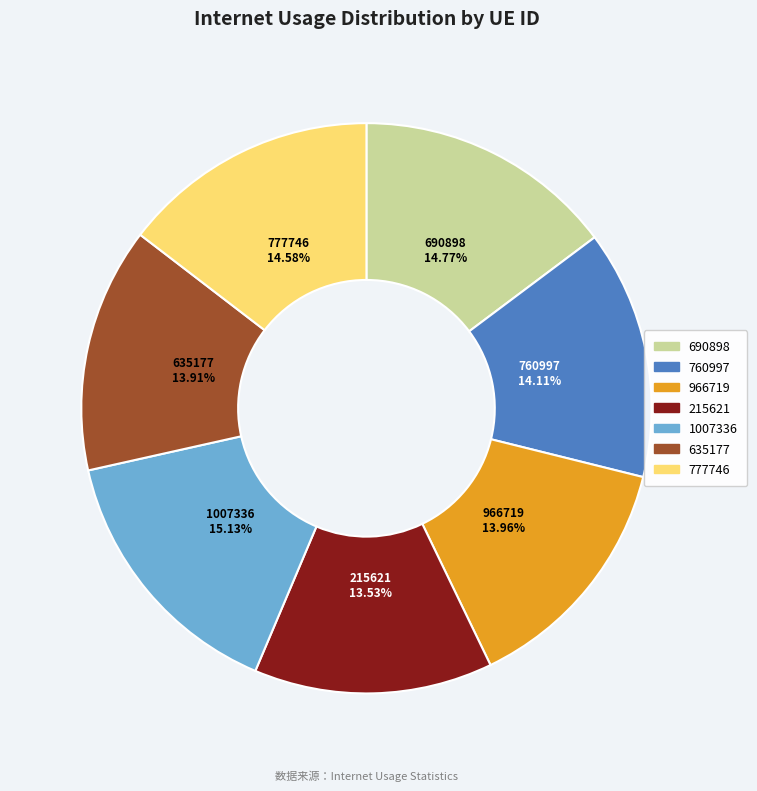

Which has a higher value, 690898 or 215621?

690898